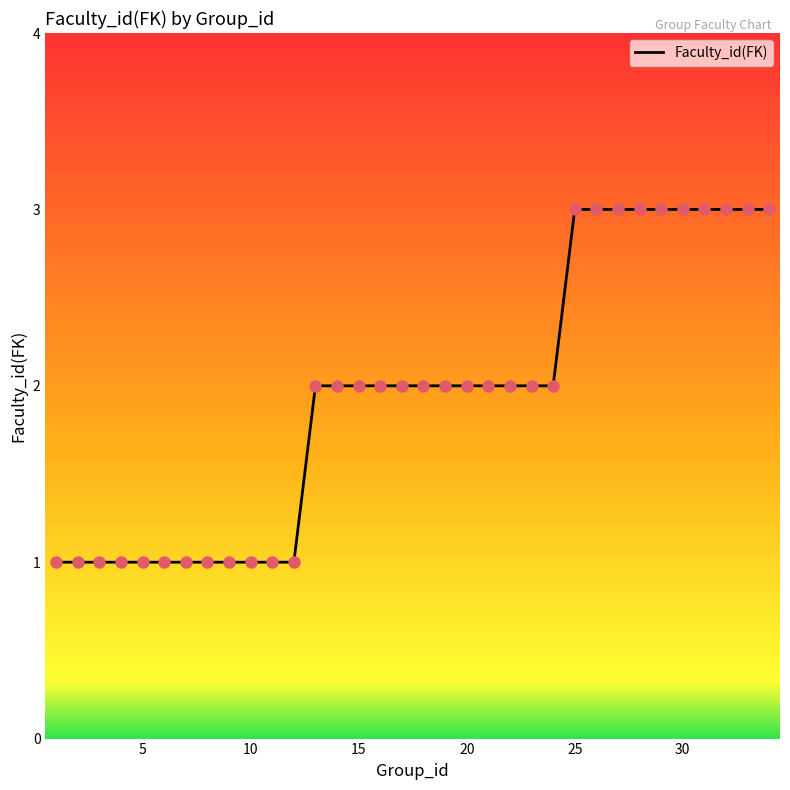

What is the maximum value shown in the chart?

3